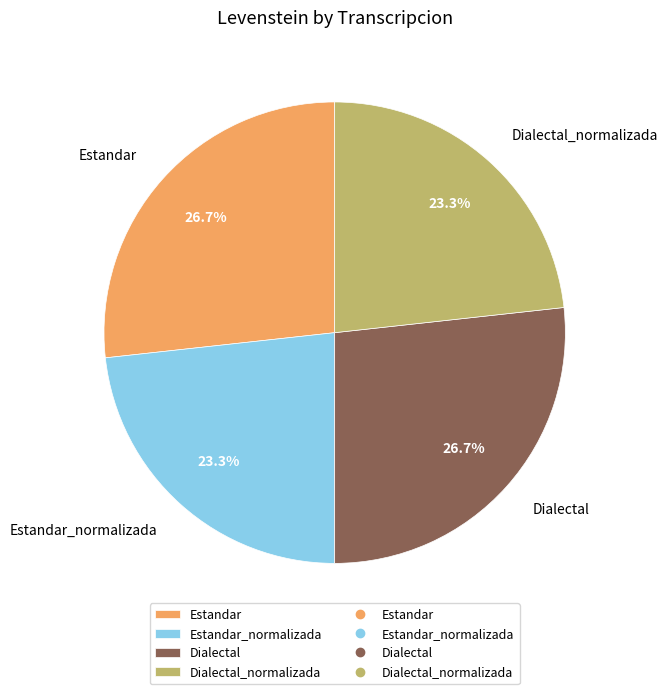

What percentage is NOT represented by Estandar?

73.3%